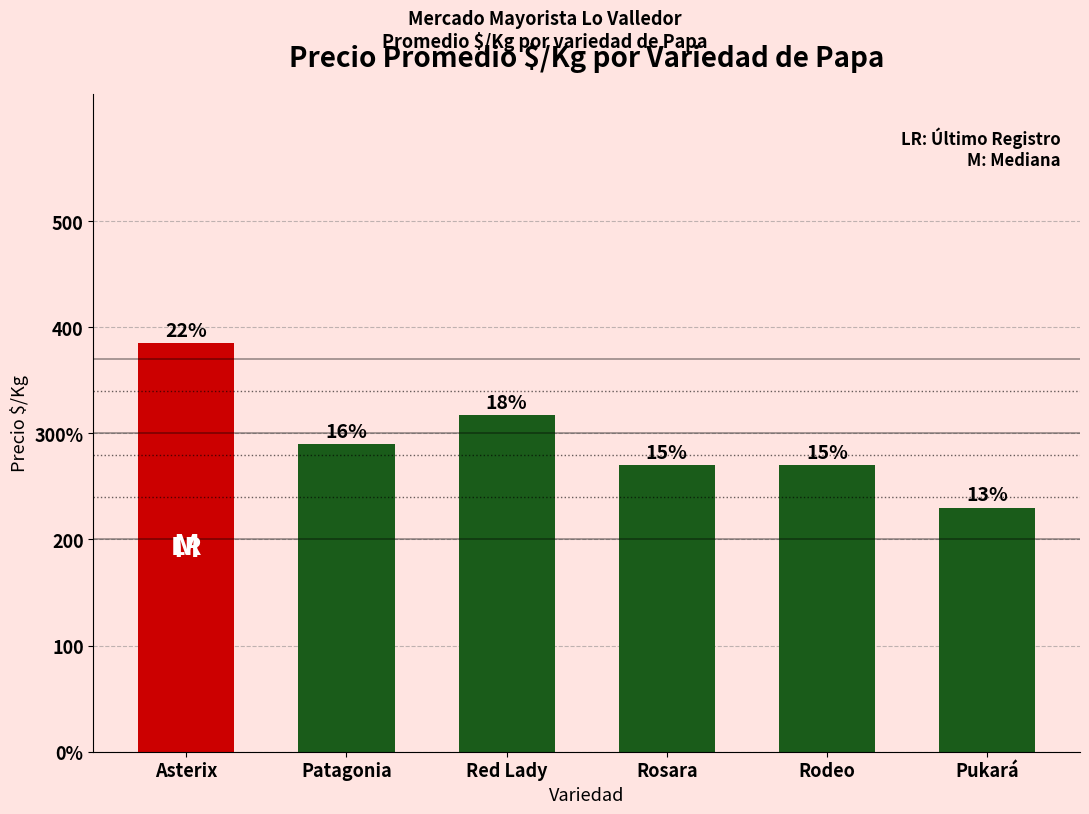

What is the minimum value shown in the chart?

230